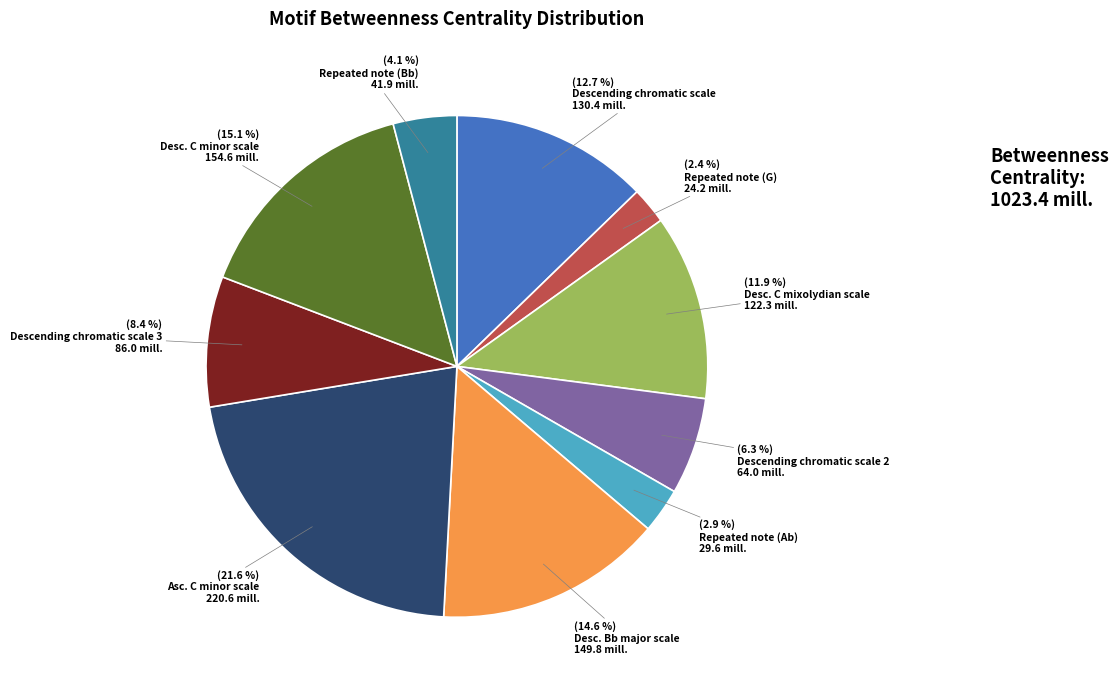

Which category has the biggest portion of the pie?

Asc. C minor scale